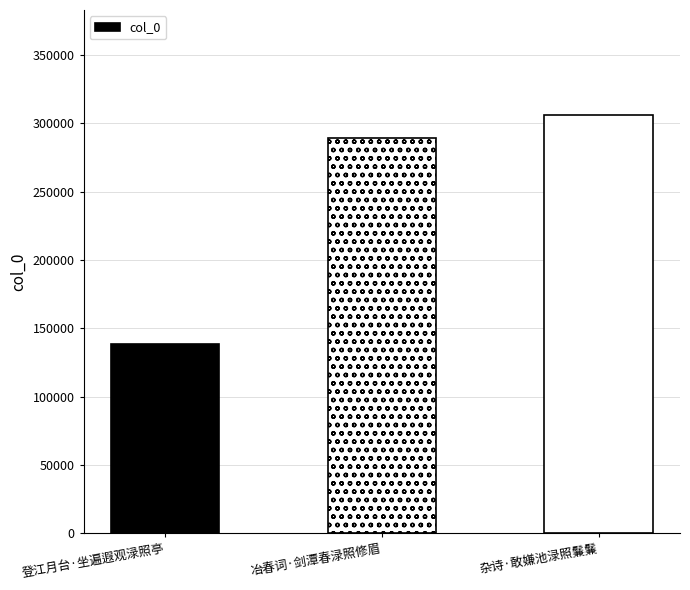

How many distinct data groups are displayed?

1